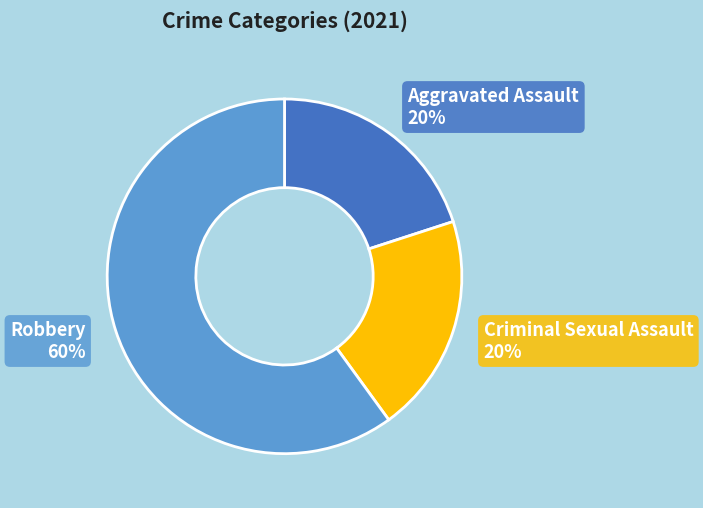

Do Criminal Sexual Assault and Aggravated Assault together represent more than half of the pie?

No